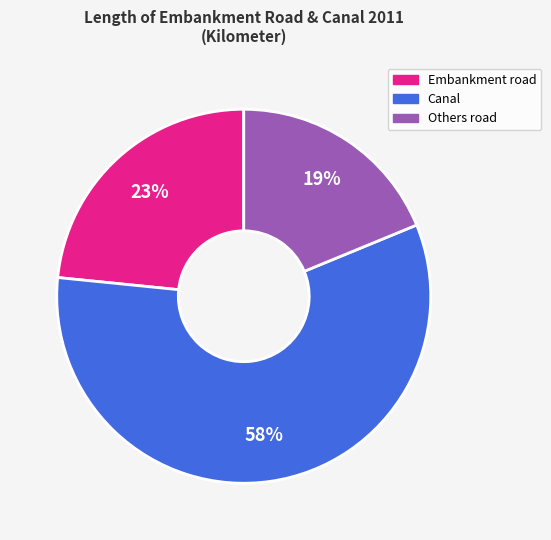

To the nearest percent, what is the average slice percentage?

33%